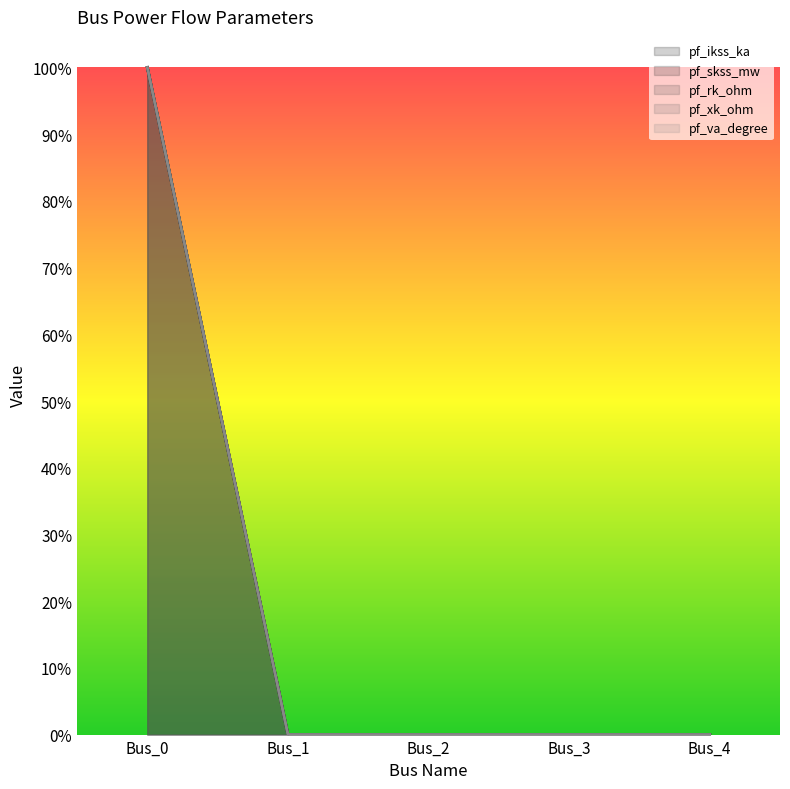

The pf_skss_mw series shows 0 at Bus_4. True or false?

True